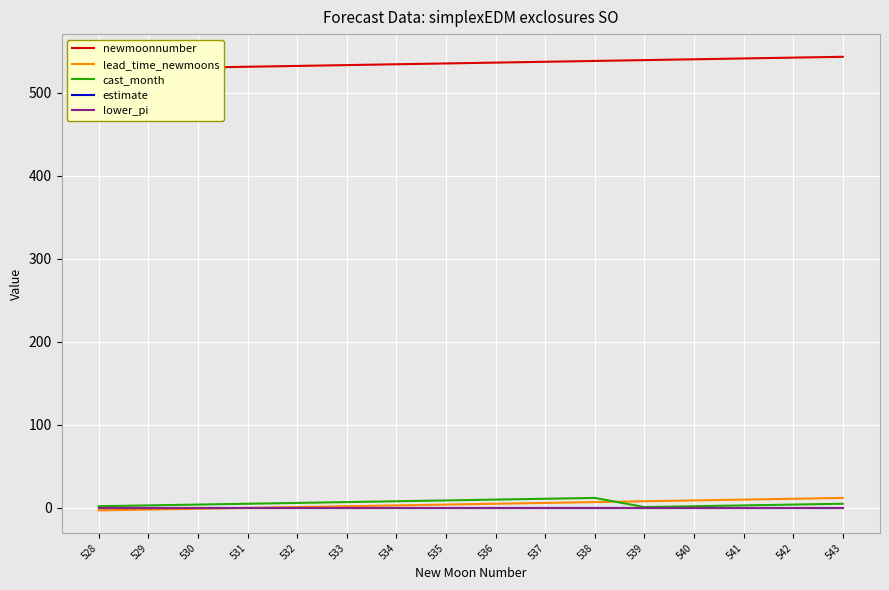

The cast_month series shows 12 at 538. True or false?

True